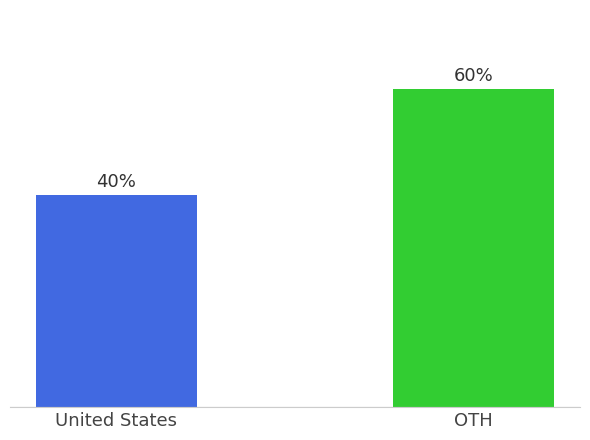

Are the bars horizontal?

No